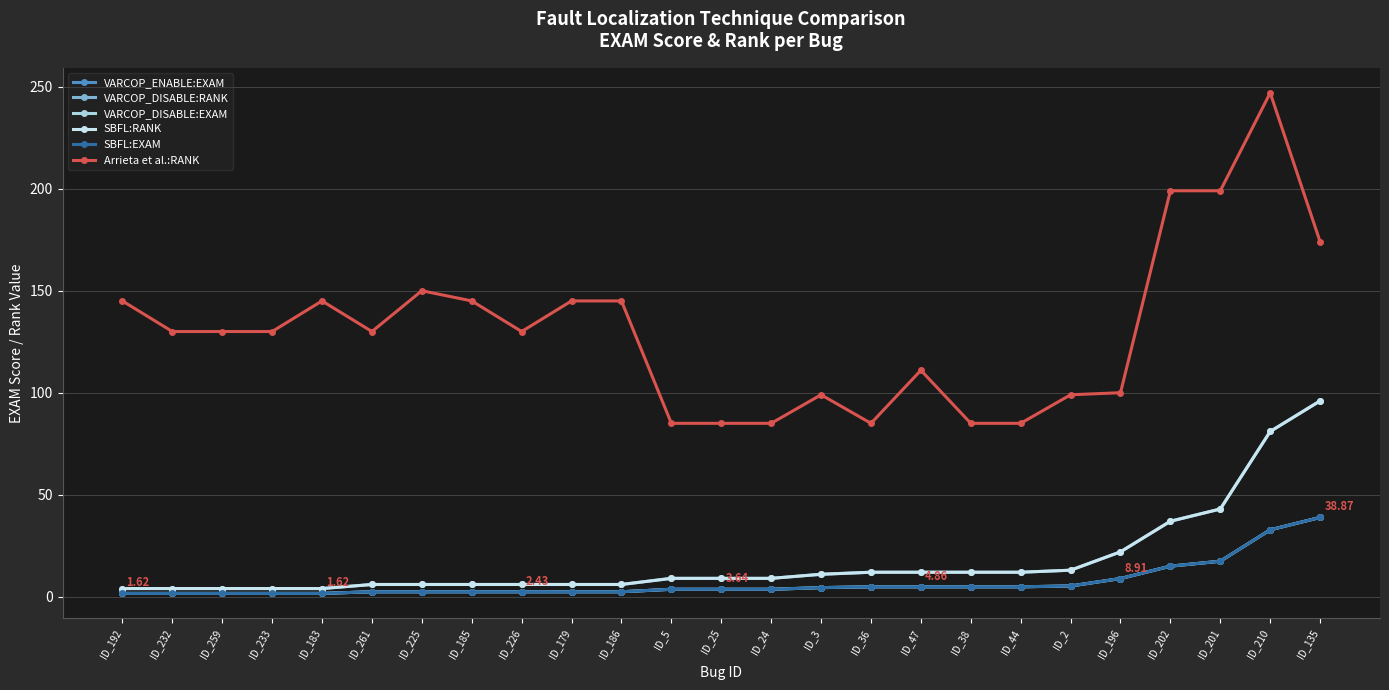

What is the difference between the maximum and minimum values in the VARCOP_DISABLE:EXAM series?

37.2